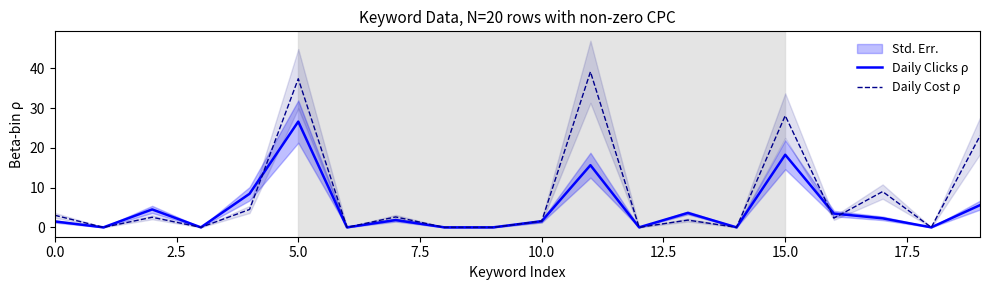

How many interior local peaks does the Daily Clicks ρ series have?

6